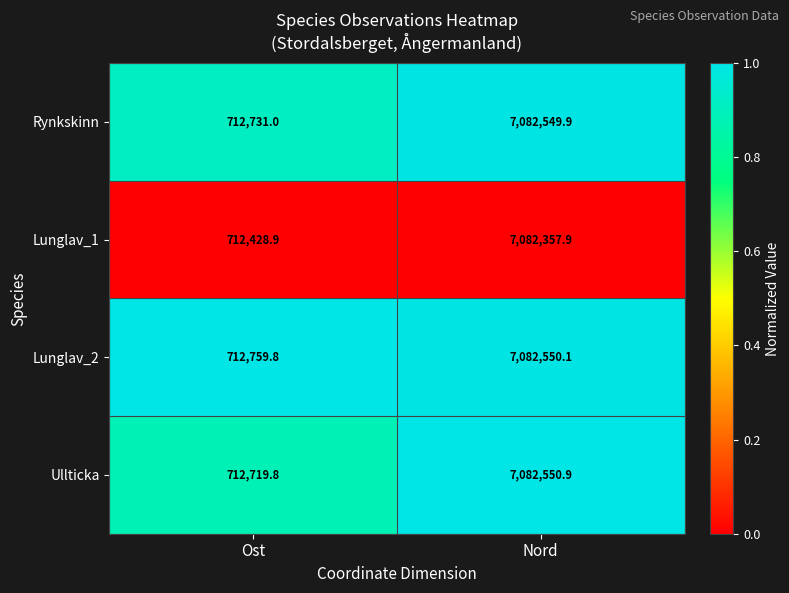

Which series has the widest spread of values?

Lunglav_1